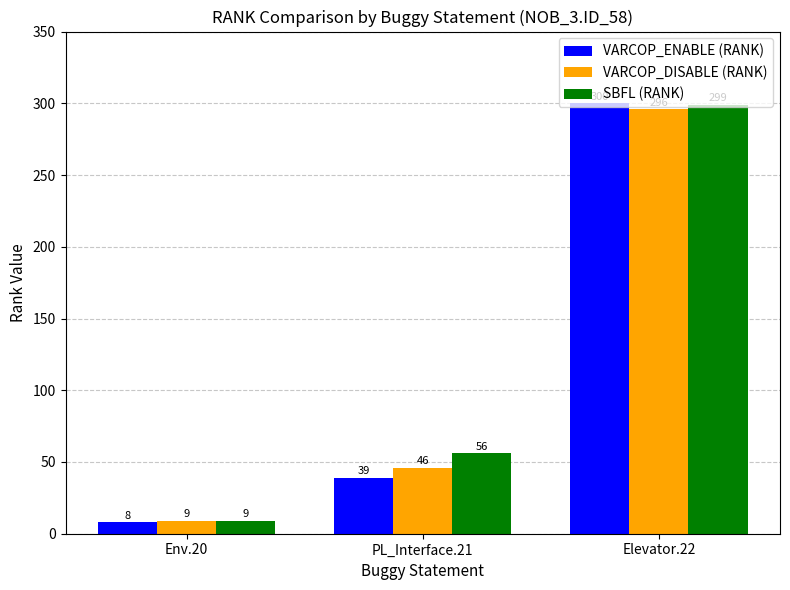

What is the label of the 3rd bar from the right?

Env.20